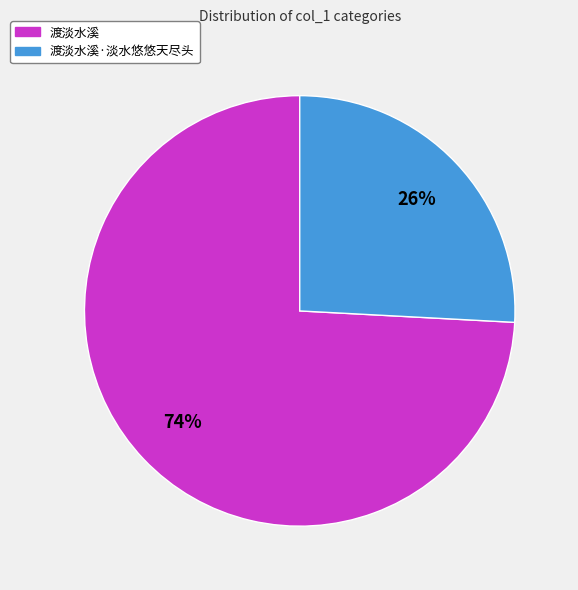

Which category accounts for the majority?

渡淡水溪